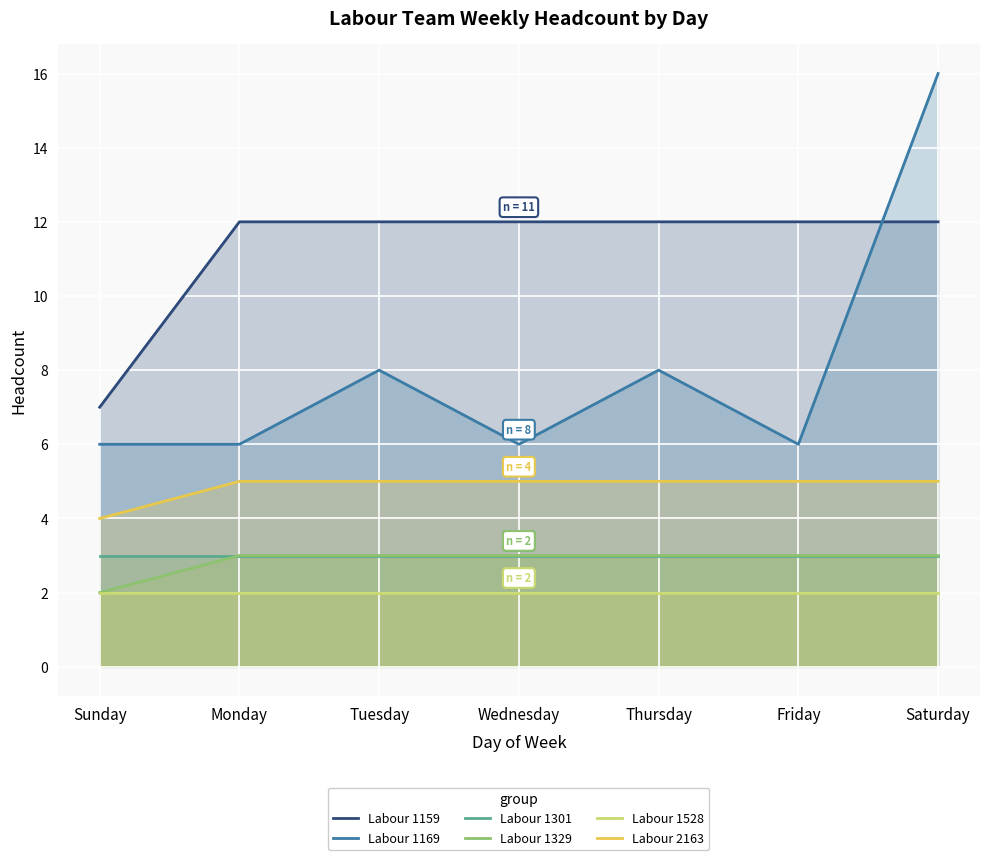

What is the total value across all series at Wednesday?

31